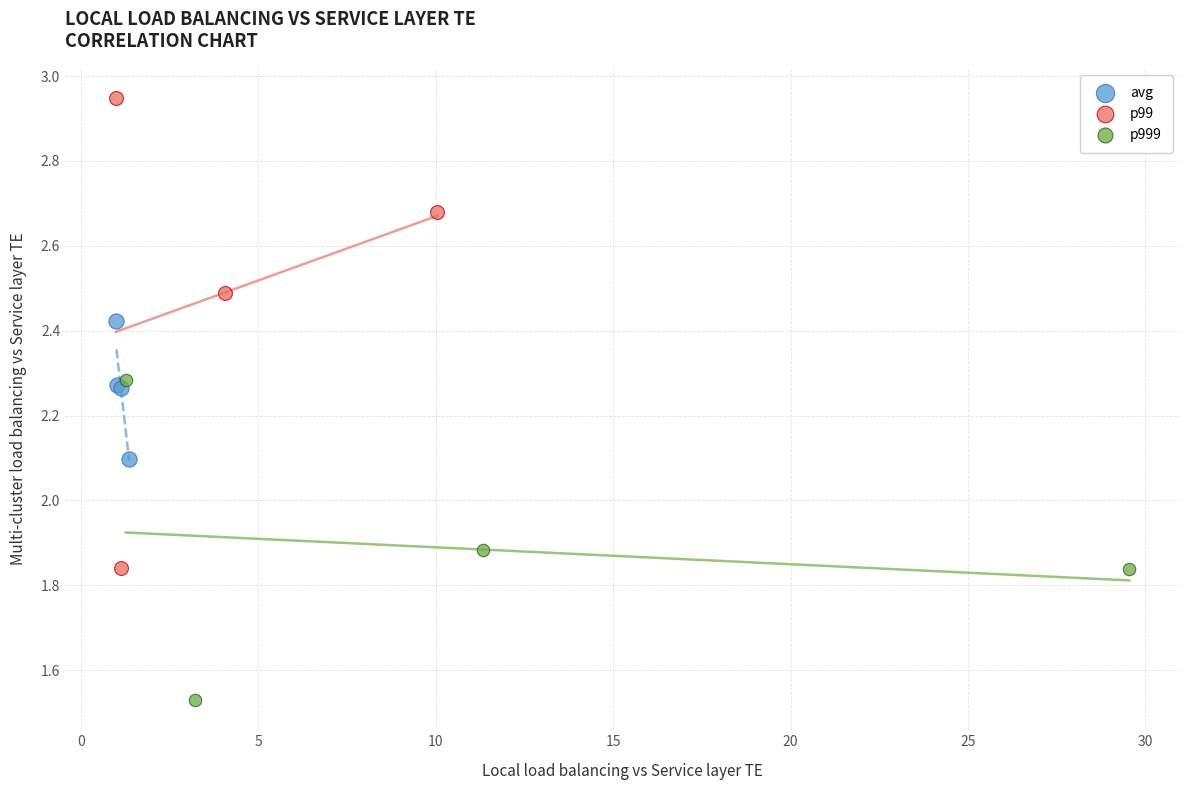

Which series has the widest spread of Y values?

p99